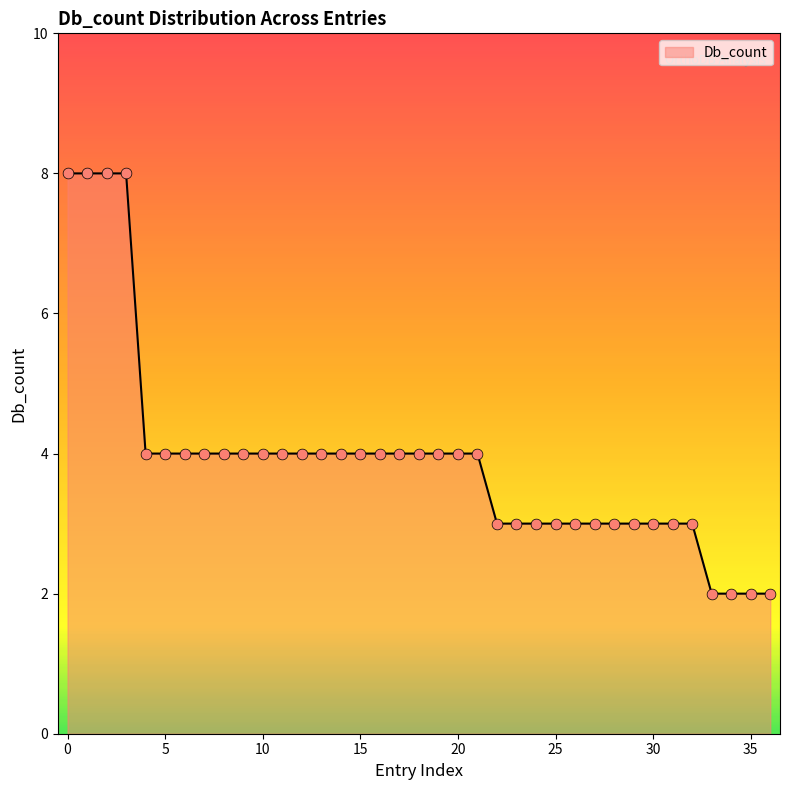

What is the maximum value shown in the chart?

8